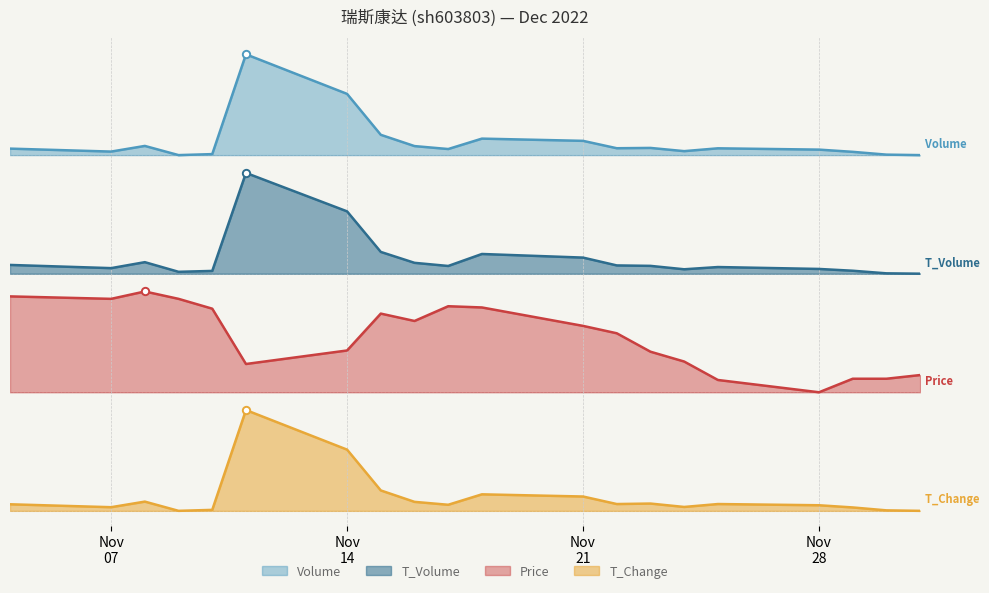

At how many categories does at least one series exceed 1?

20